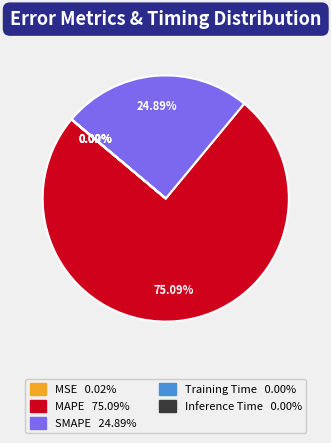

Is there a majority slice in this chart?

Yes